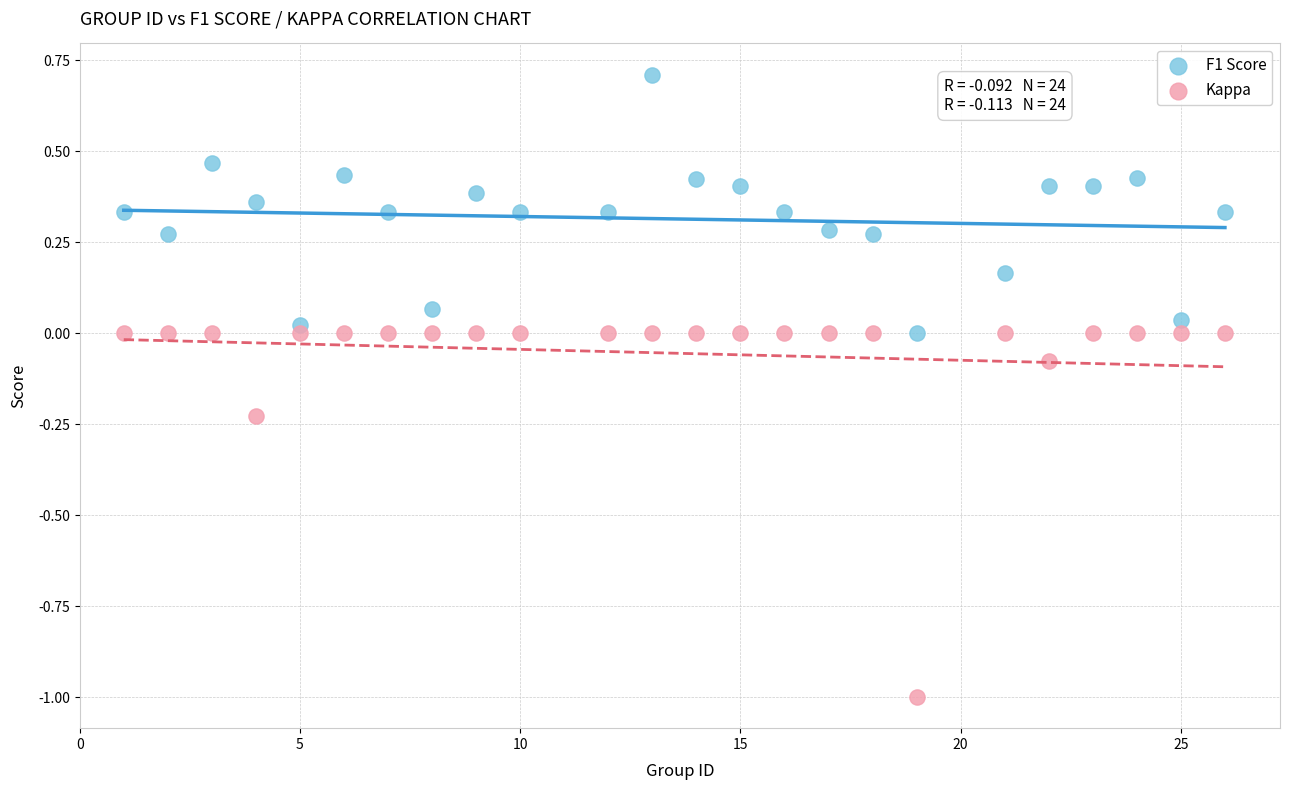

Which series reaches the minimum Y coordinate?

Kappa